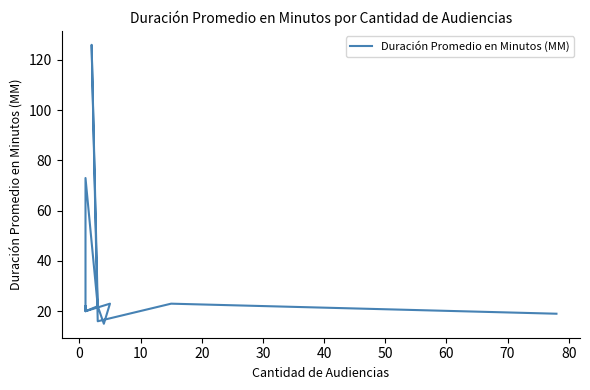

What is the average value?

33